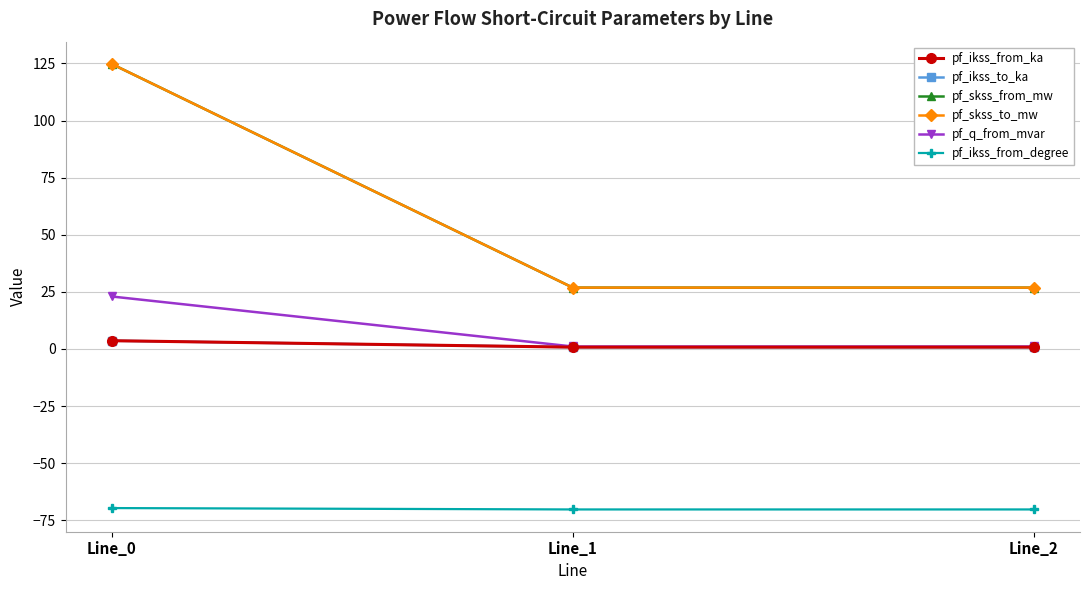

What value does the pf_skss_from_mw series have at Line_0?

124.8